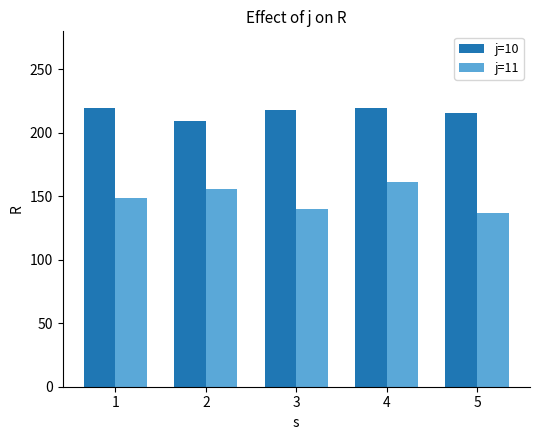

Between 1 and 5, which series saw the biggest shift?

j=11